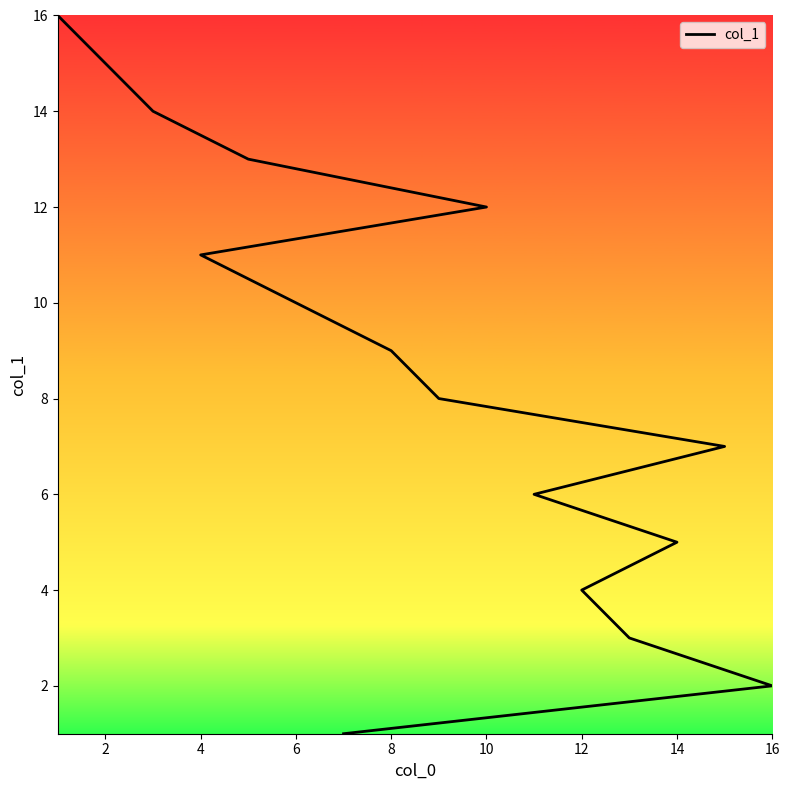

What is the average value?

8